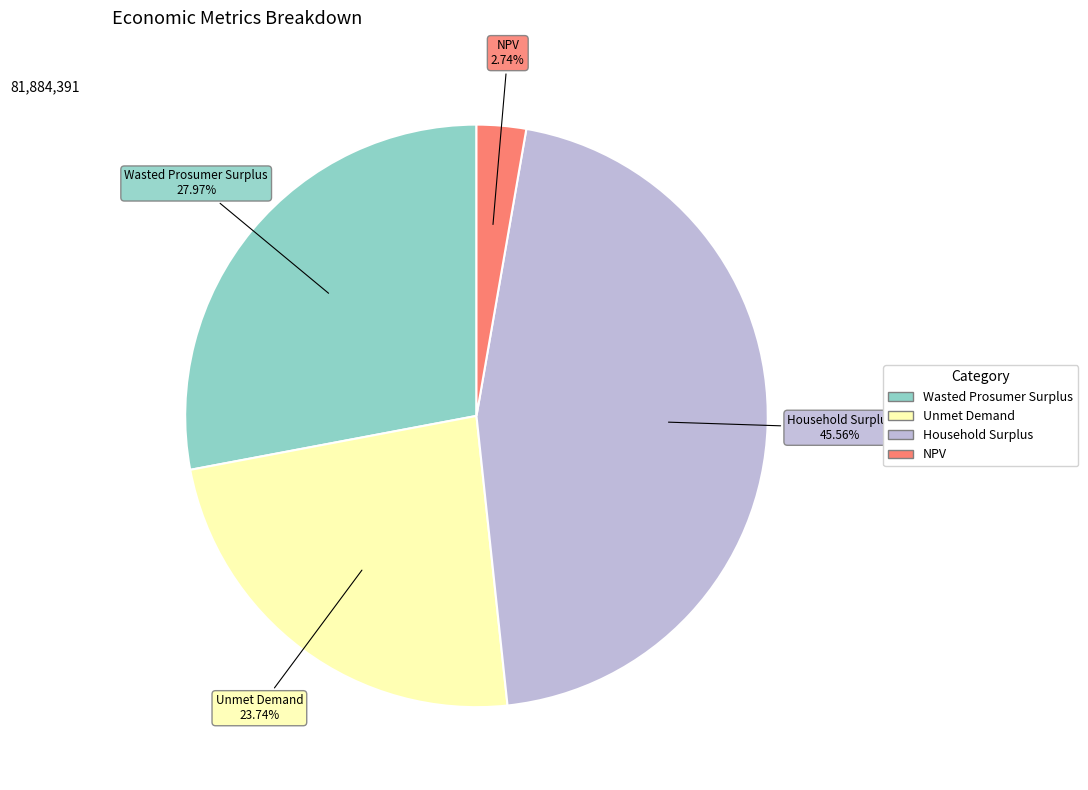

To the nearest percent, what portion does Unmet Demand represent?

24%